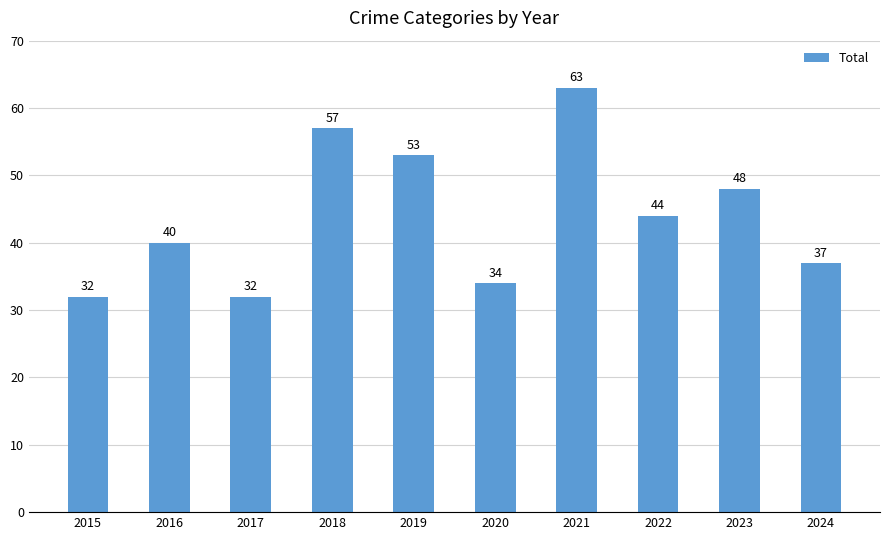

What is the difference between the maximum and minimum values?

31